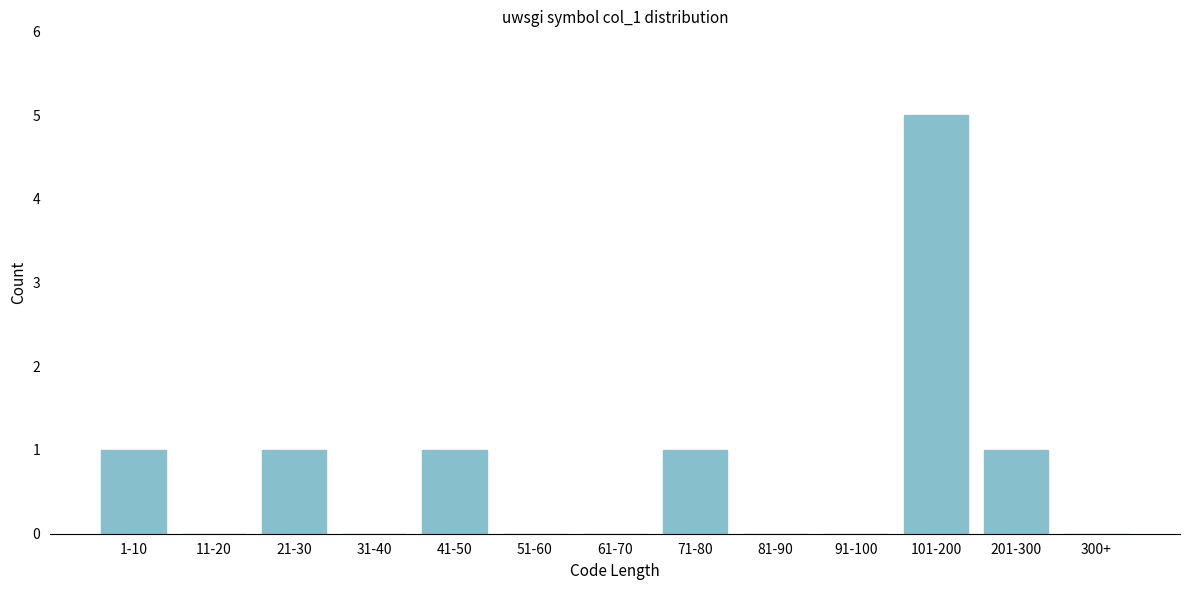

Reading left to right, transcribe all the data shown in this chart.

1-10=1	11-20=0	21-30=1	31-40=0	41-50=1	51-60=0	61-70=0	71-80=1	81-90=0	91-100=0	101-200=5	201-300=1	300+=0